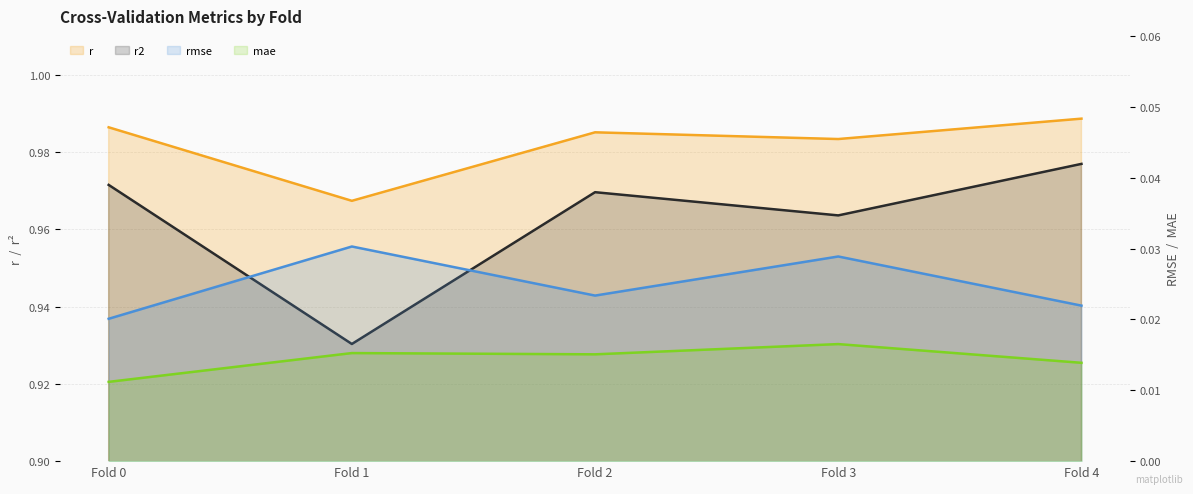

Where is the first local minimum for r?

Fold 1